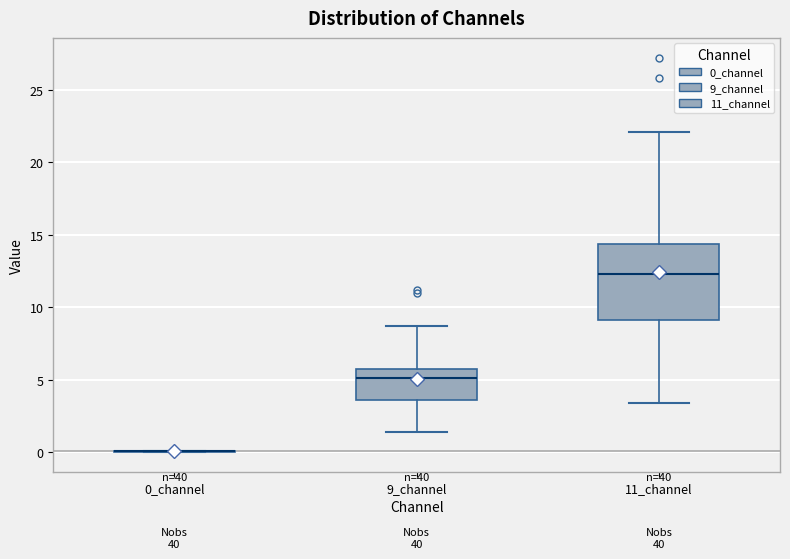

Reading left to right, read every box against the y-axis: the position of its median line, the range the box covers, and the ends of its whiskers. The values are not printed on the chart, so give them approximately, as read against the axis.

0_channel: box collapsed to a line at 0.0, whiskers 0.0 to 0.0
9_channel: median 5.0, box 3.5 to 5.5, whiskers 1.5 to 8.5
11_channel: median 12.5, box 9.0 to 14.5, whiskers 3.5 to 22.0